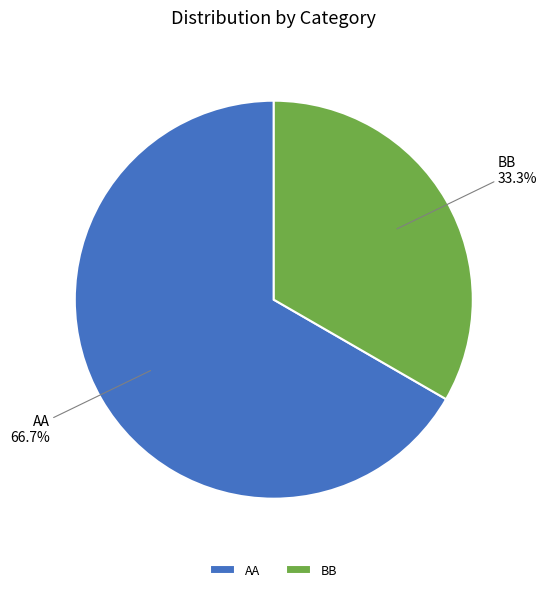

What is the smallest slice in the pie chart?

BB